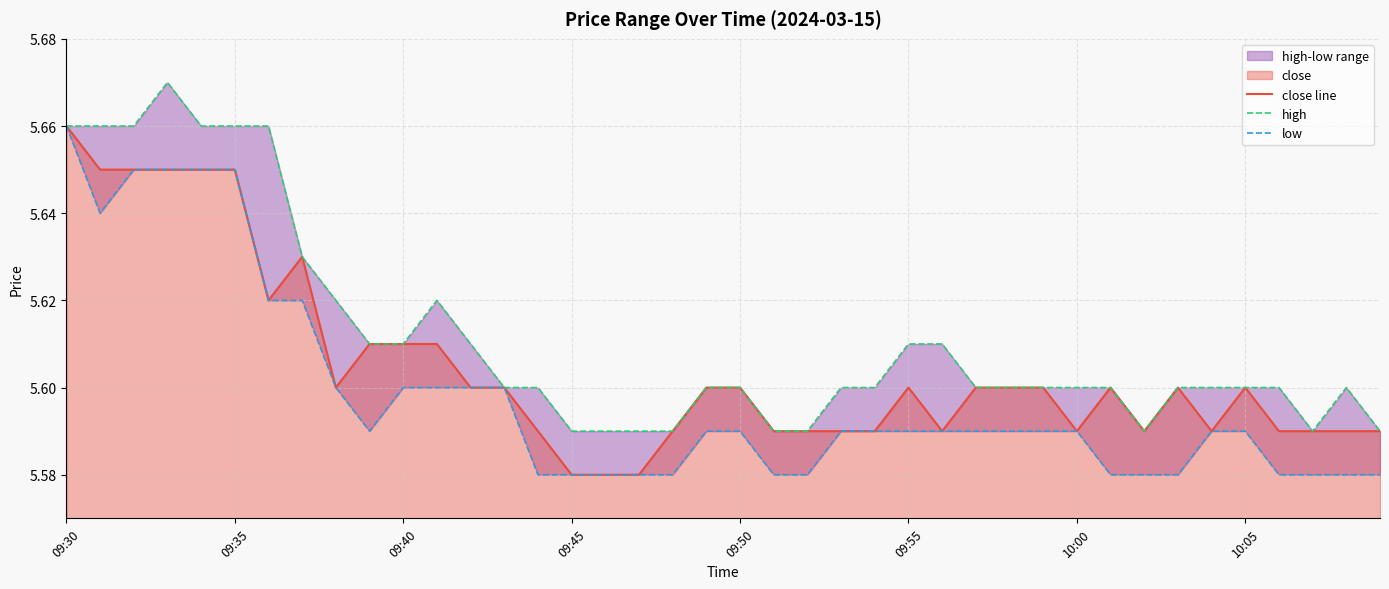

What is the difference between the second highest and second lowest values in the high series?

0.1